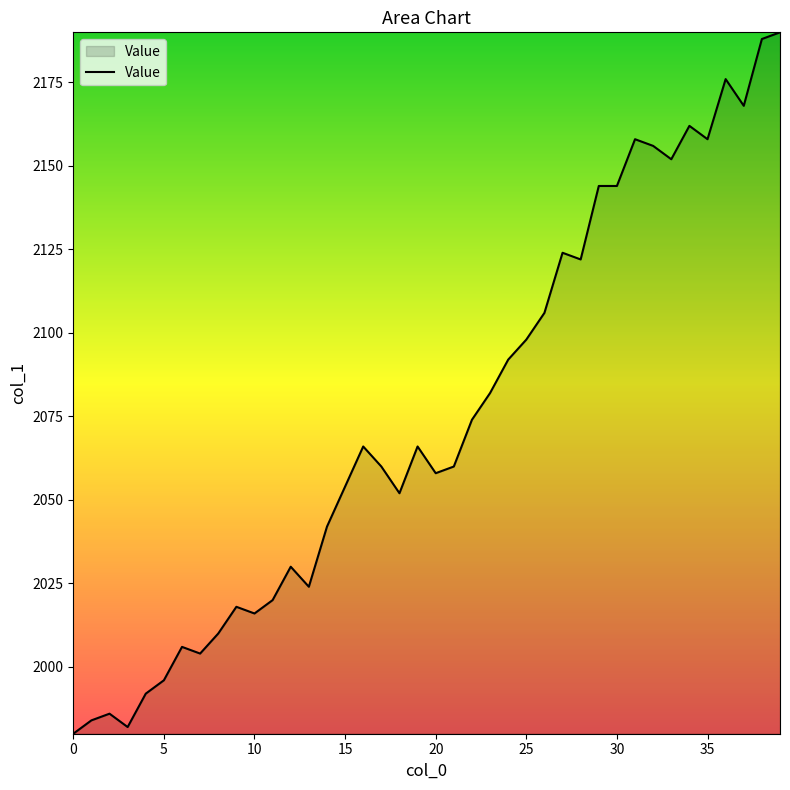

What is the difference between the maximum and minimum values?

210